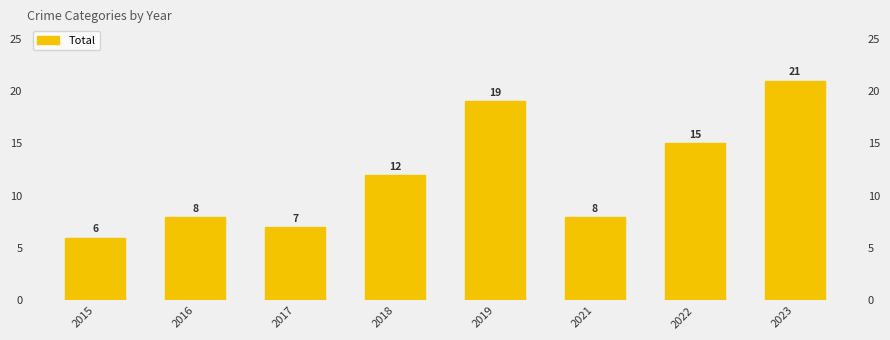

What is the ratio of the value at 2023 to the value at 2022?

1.4